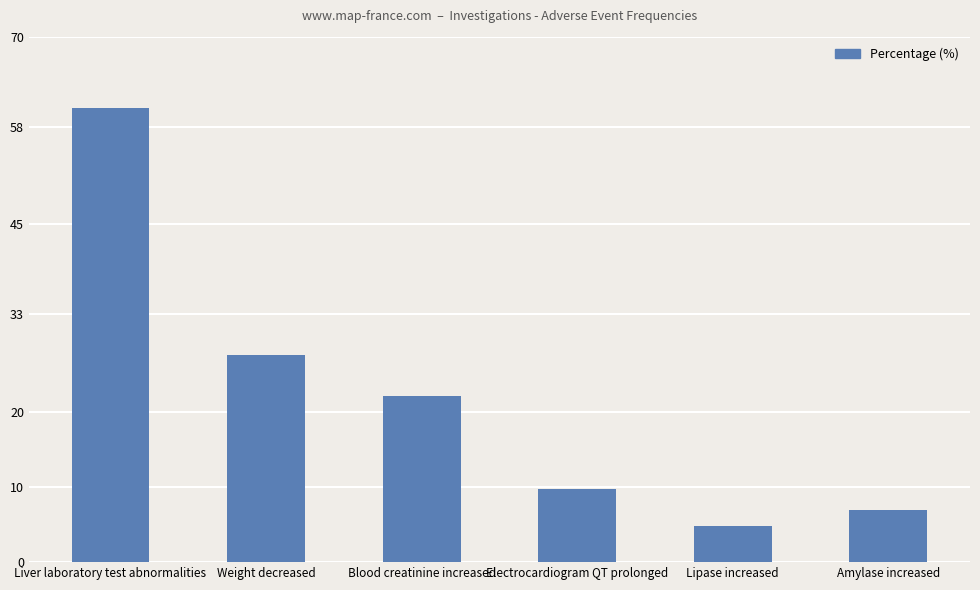

What is the change in value from Liver laboratory test abnormalities to Blood creatinine increased?

-38.4